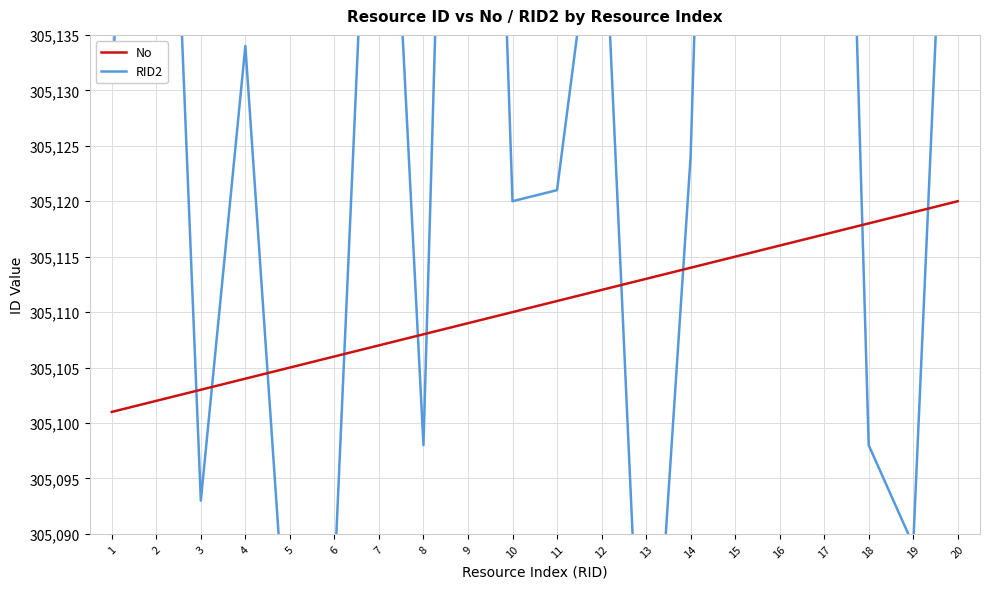

List the series in order of their peak value, highest first.

RID2, No